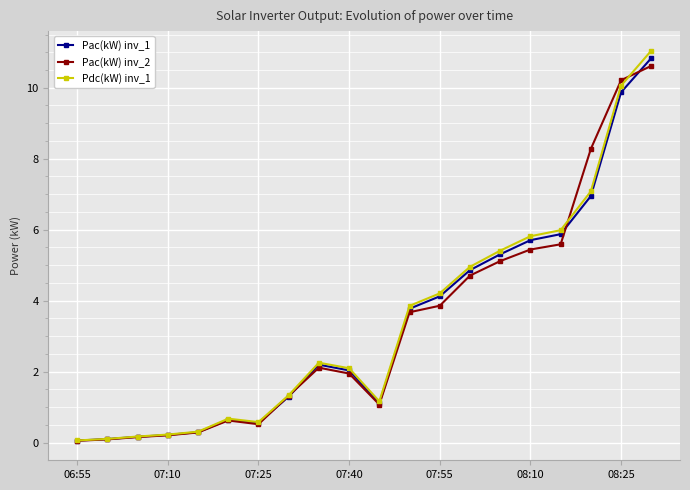

What is the value of the Pdc(kW) inv_1 point at the 11th from the left?

1.2